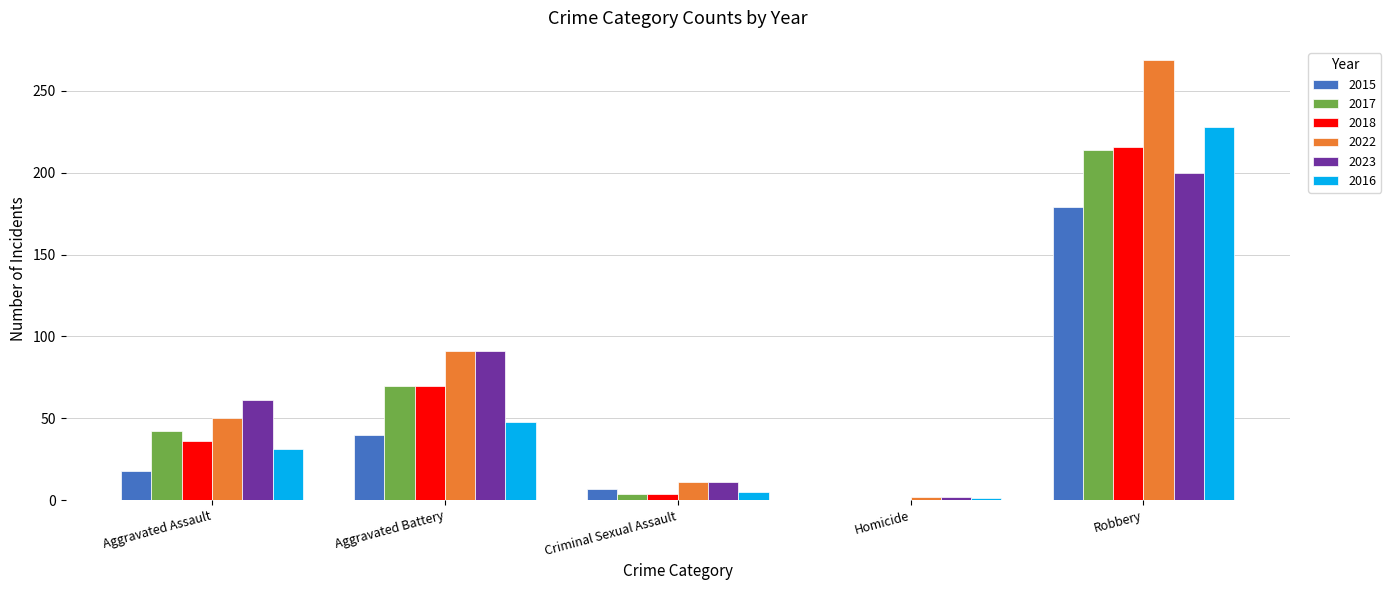

How many data points does each series have?

5